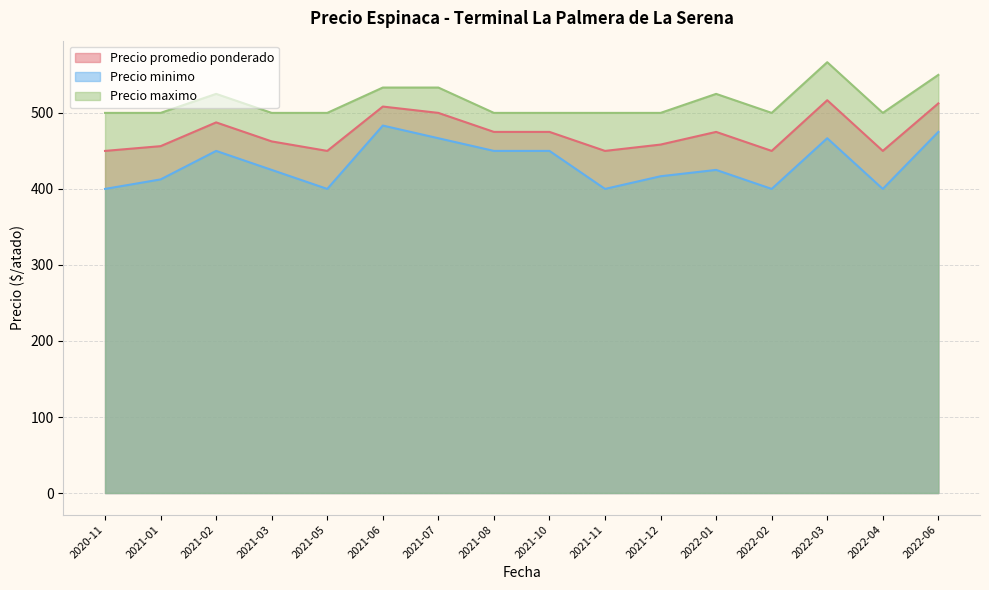

How many lines are shown in the chart?

3